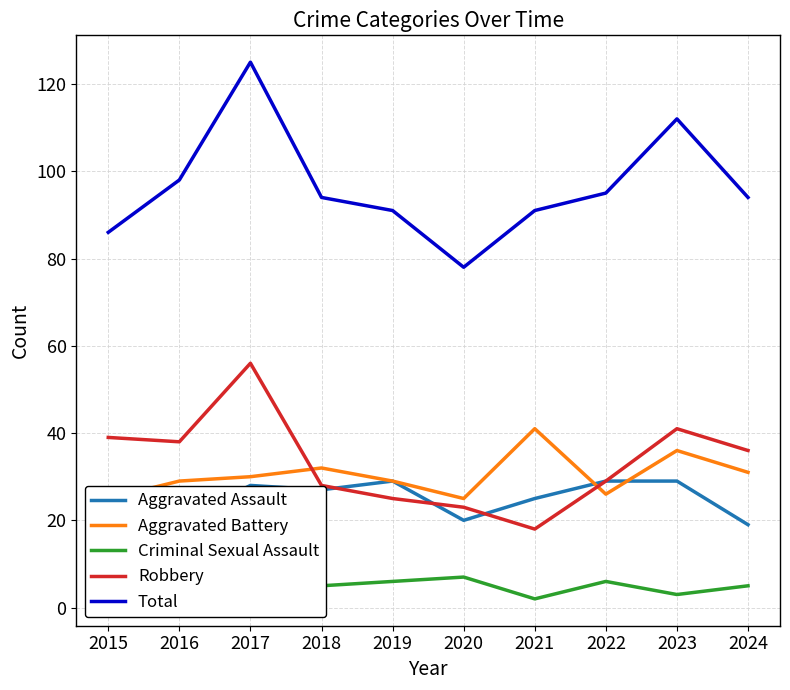

Is the value of Robbery at 2020 greater than the value of Criminal Sexual Assault at 2023?

Yes